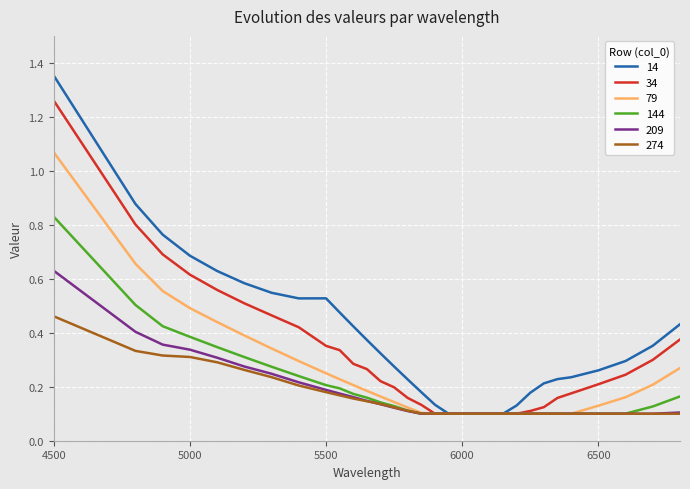

Which series has the widest spread of values?

14